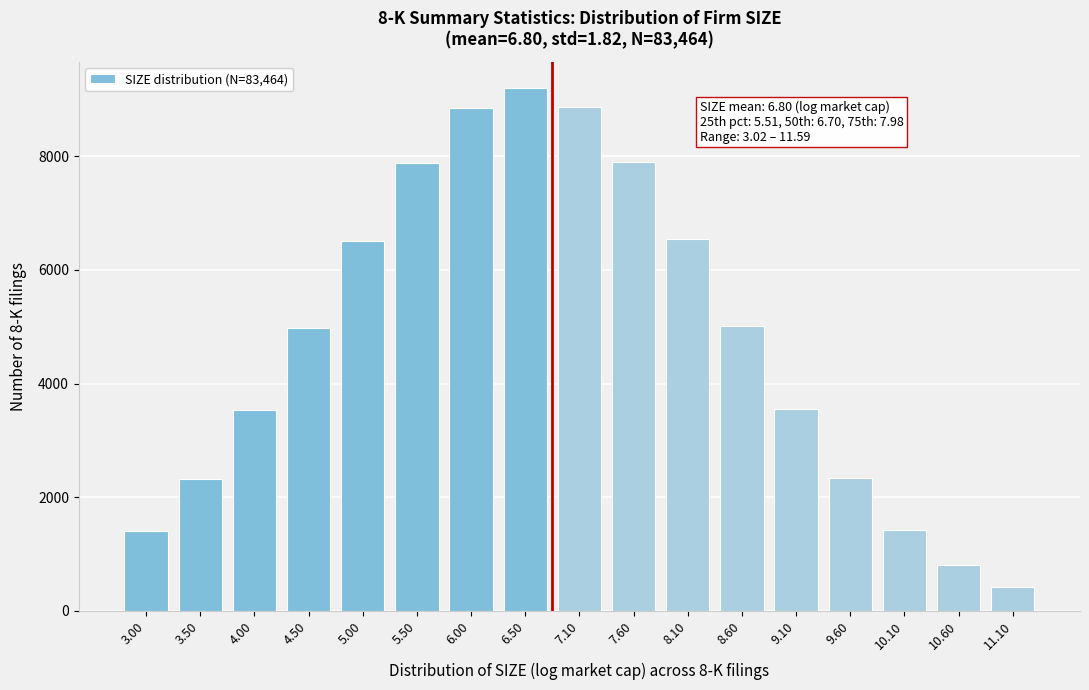

What is the smallest value displayed?

419